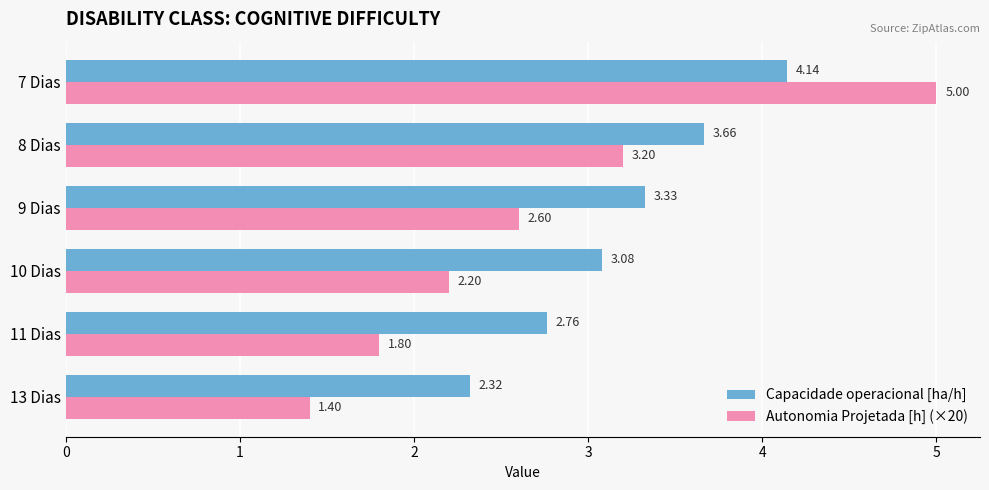

Between 13 Dias and 9 Dias, which series saw the biggest shift?

Autonomia Projetada [h] (×20)